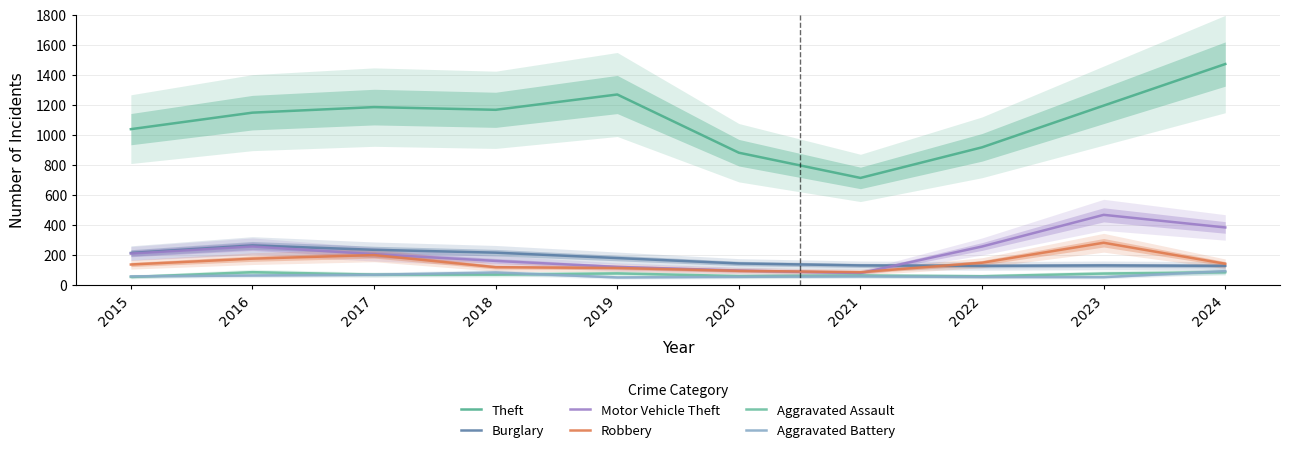

What is the maximum value for Aggravated Battery?

95